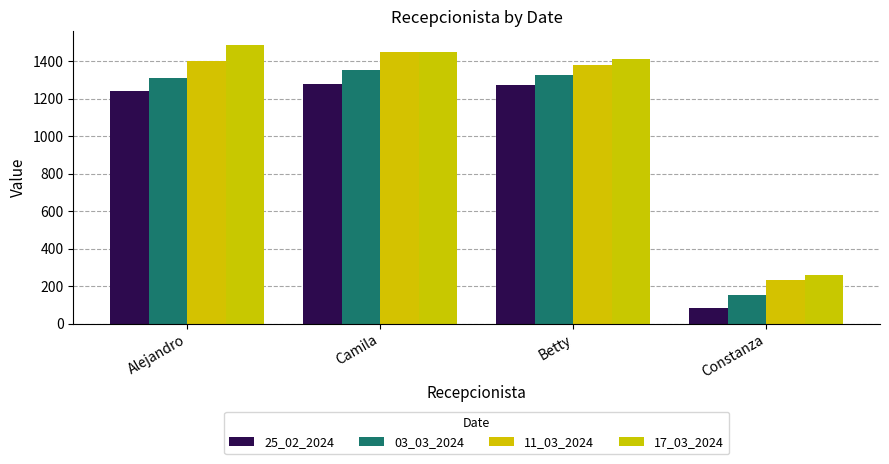

What is the approximate value of 03_03_2024 at Camila, to the nearest 100?

1400